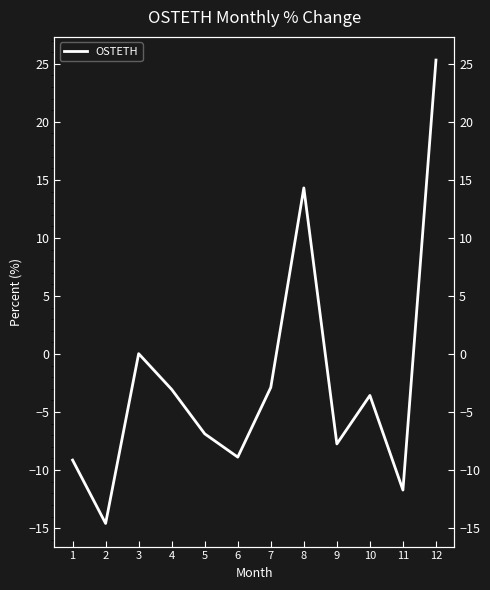

What is the value of the 8th point from the left?

14.3